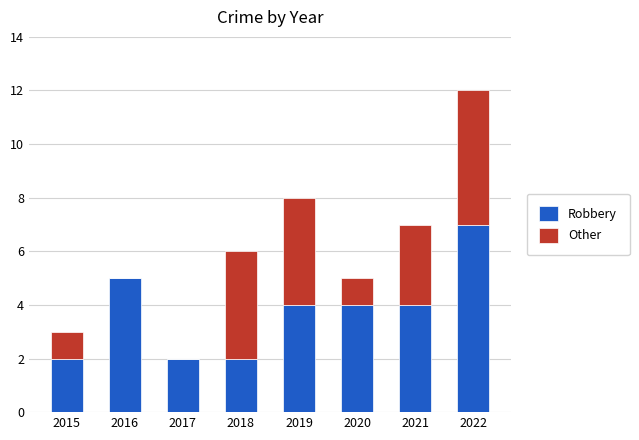

The Robbery series shows 7 at 2019. True or false?

False